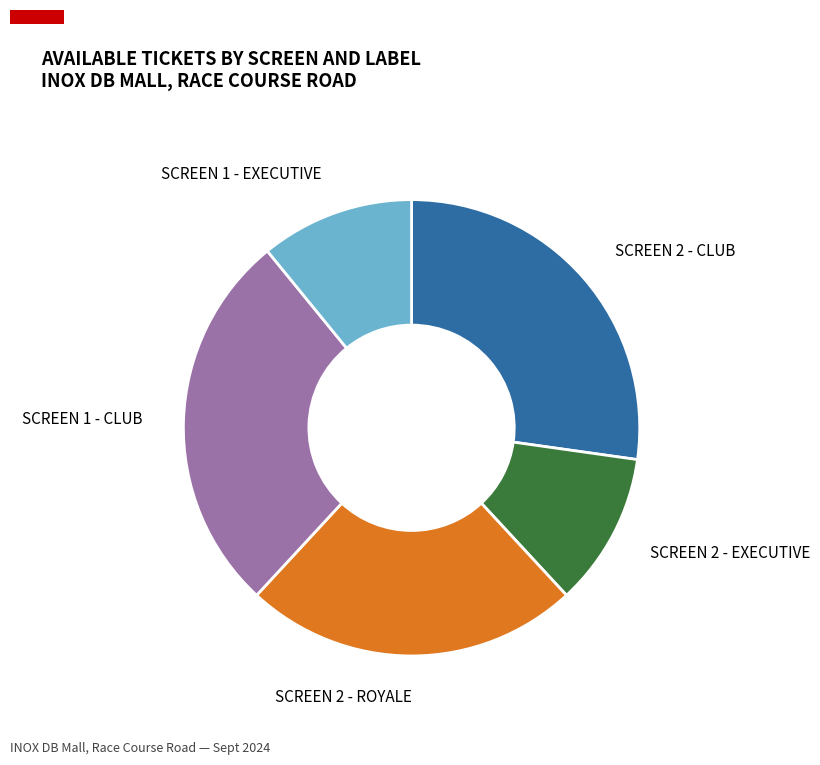

Does any single category account for the majority?

No